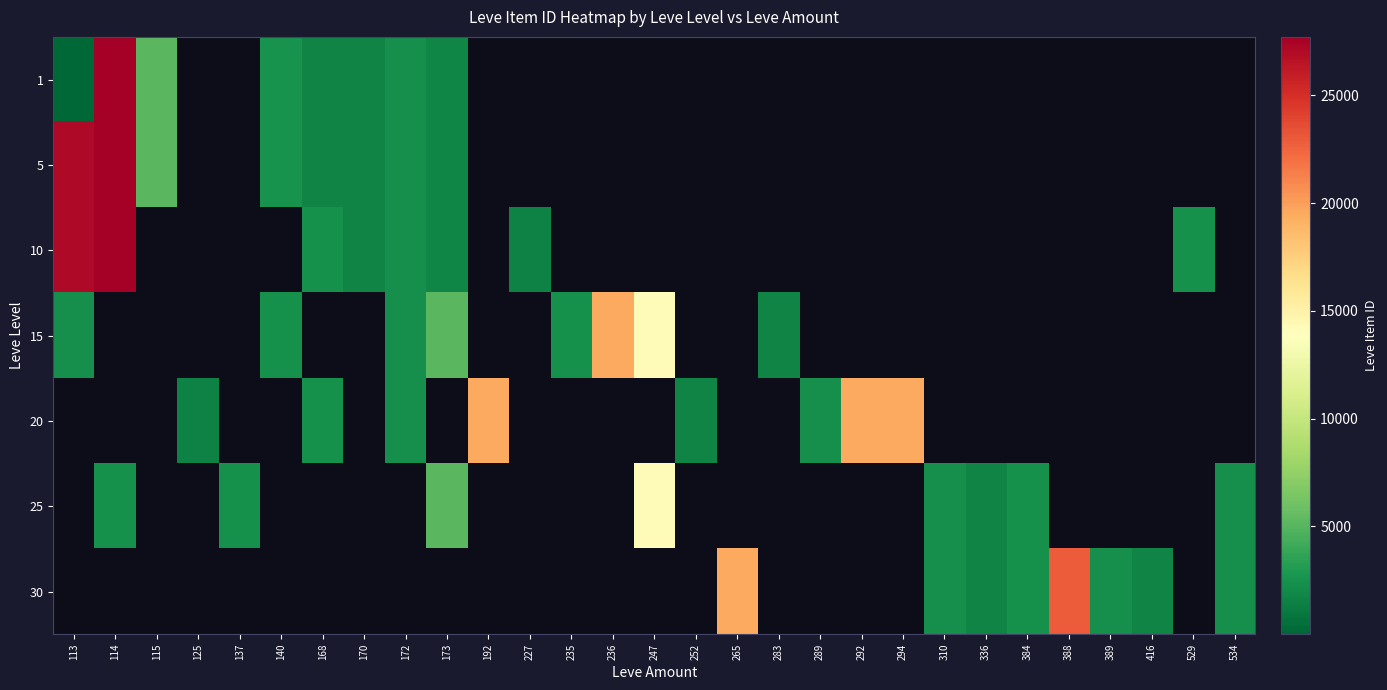

True or false: 25 has a value of 24586.4 at 247.

False